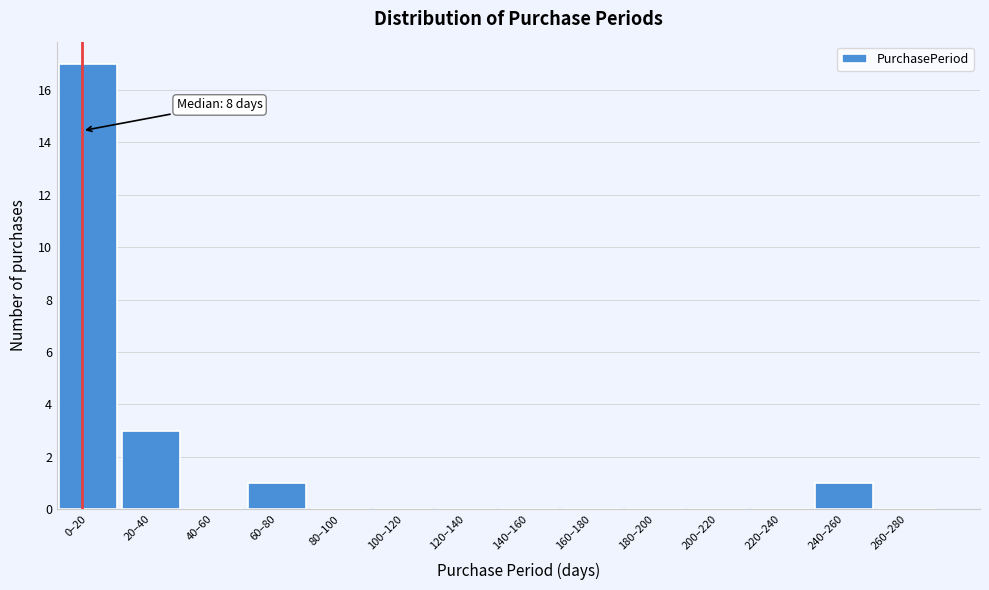

Reading right to left, transcribe all the data shown in this chart.

260–280=0	240–260=1	220–240=0	200–220=0	180–200=0	160–180=0	140–160=0	120–140=0	100–120=0	80–100=0	60–80=1	40–60=0	20–40=3	0–20=17